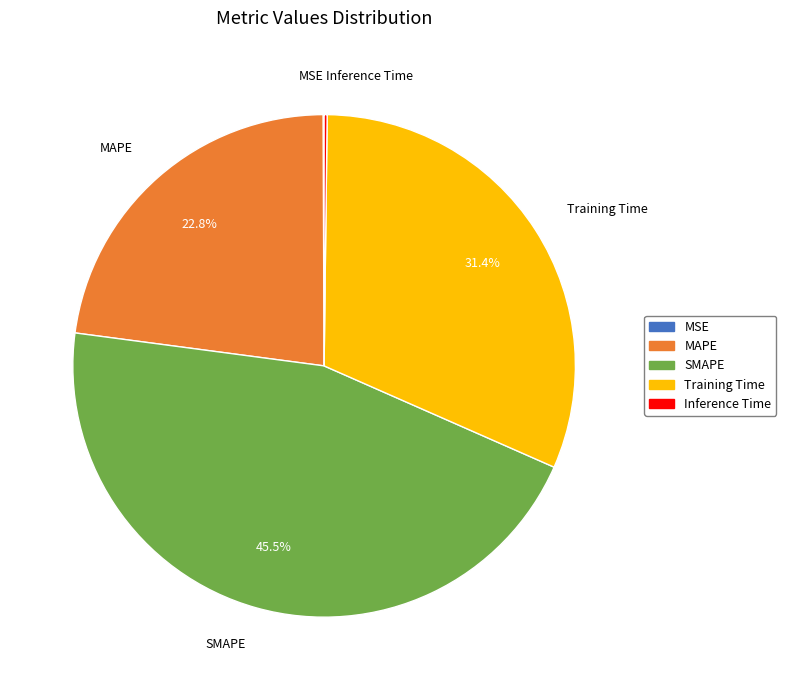

What is the total percentage of SMAPE and Training Time?

76.9%